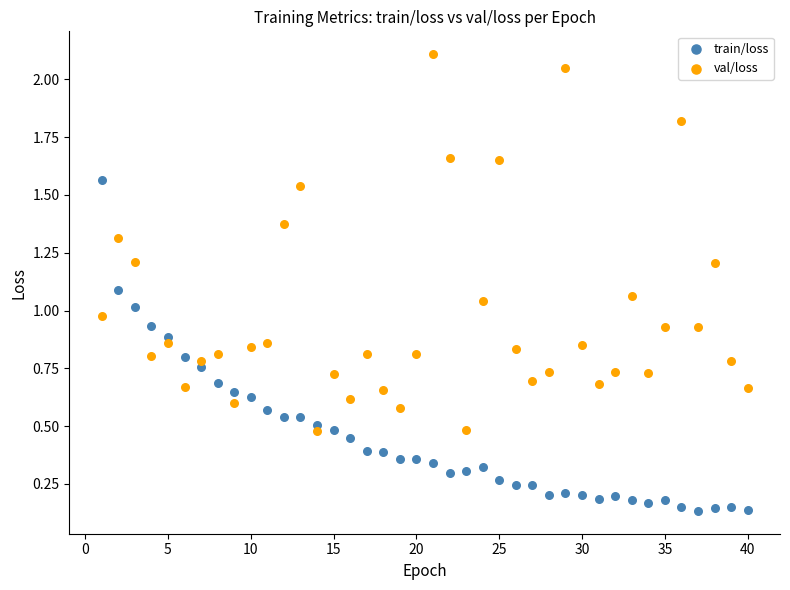

Which series reaches the minimum Y coordinate?

train/loss